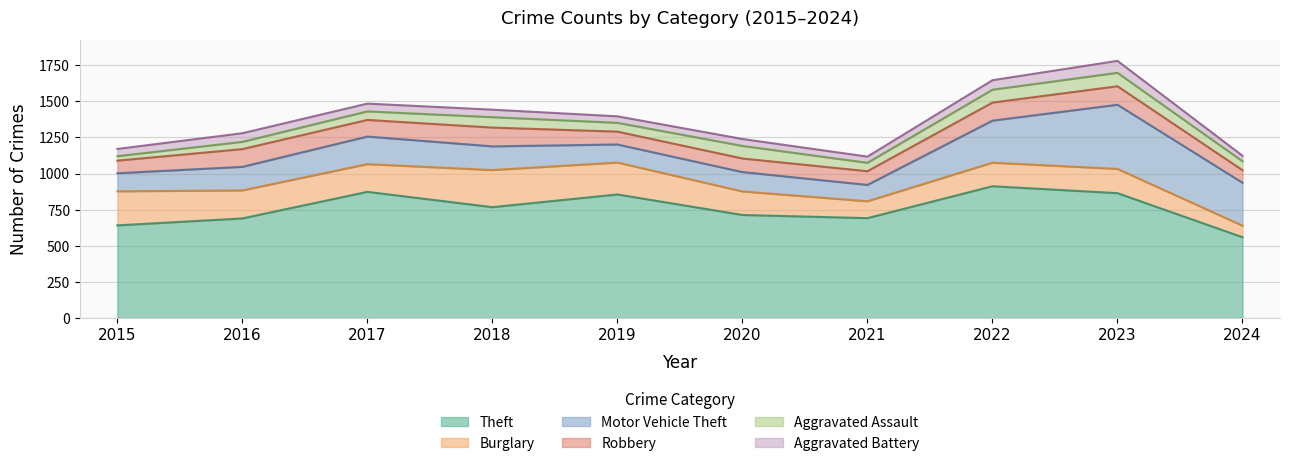

List the series in order of their peak value, lowest first.

Aggravated Battery, Aggravated Assault, Robbery, Burglary, Motor Vehicle Theft, Theft